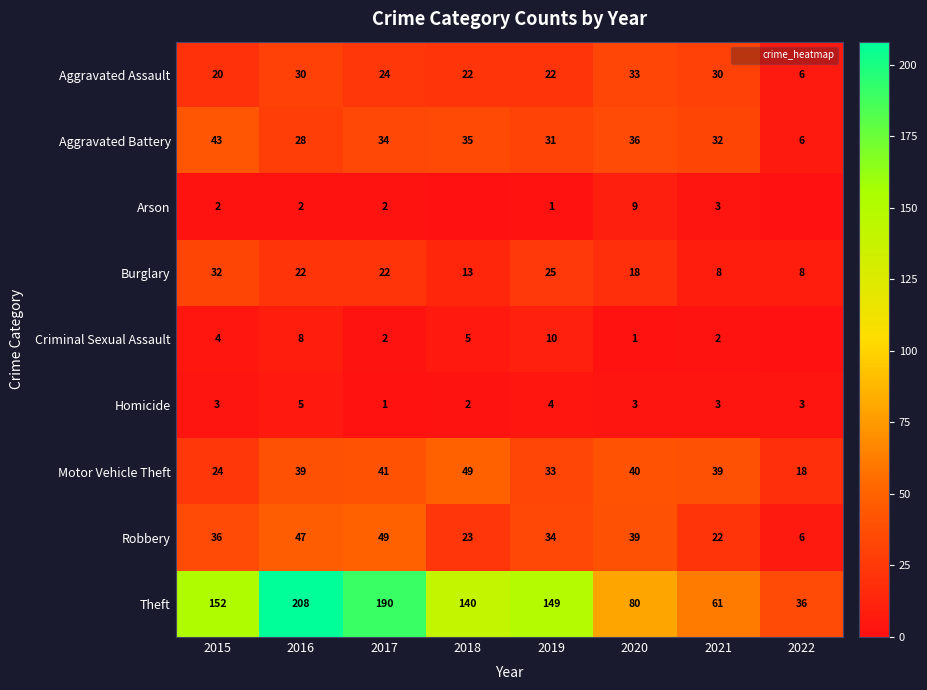

How many Criminal Sexual Assault values are between 2 and 8?

5